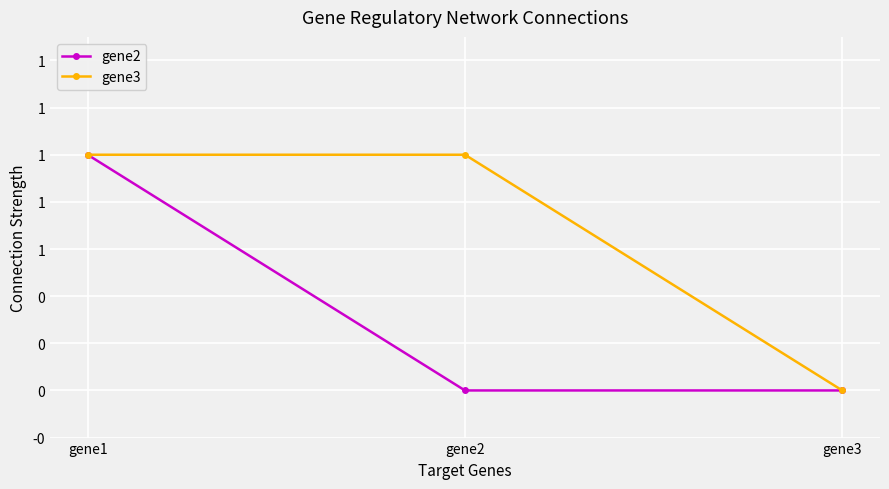

What are all the series names shown in the legend?

gene2, gene3